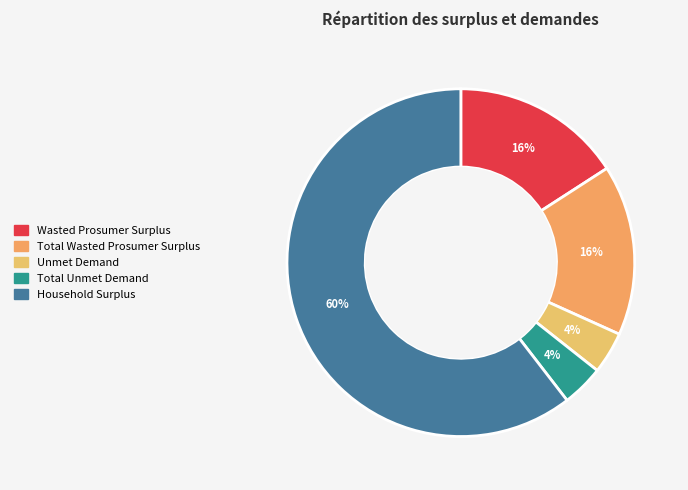

What percentage is the Unmet Demand slice, to the nearest percent?

4%